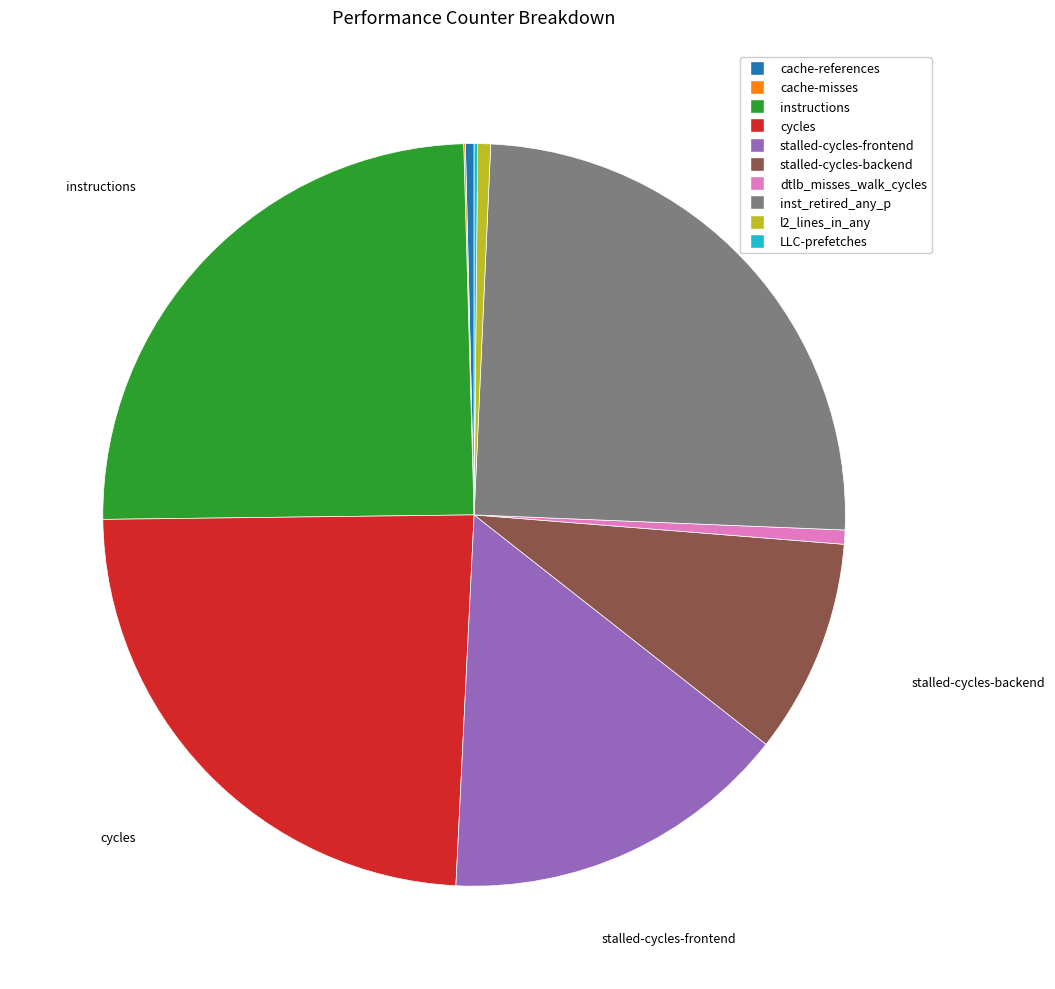

Which has a higher value, cache-references or cycles?

cycles